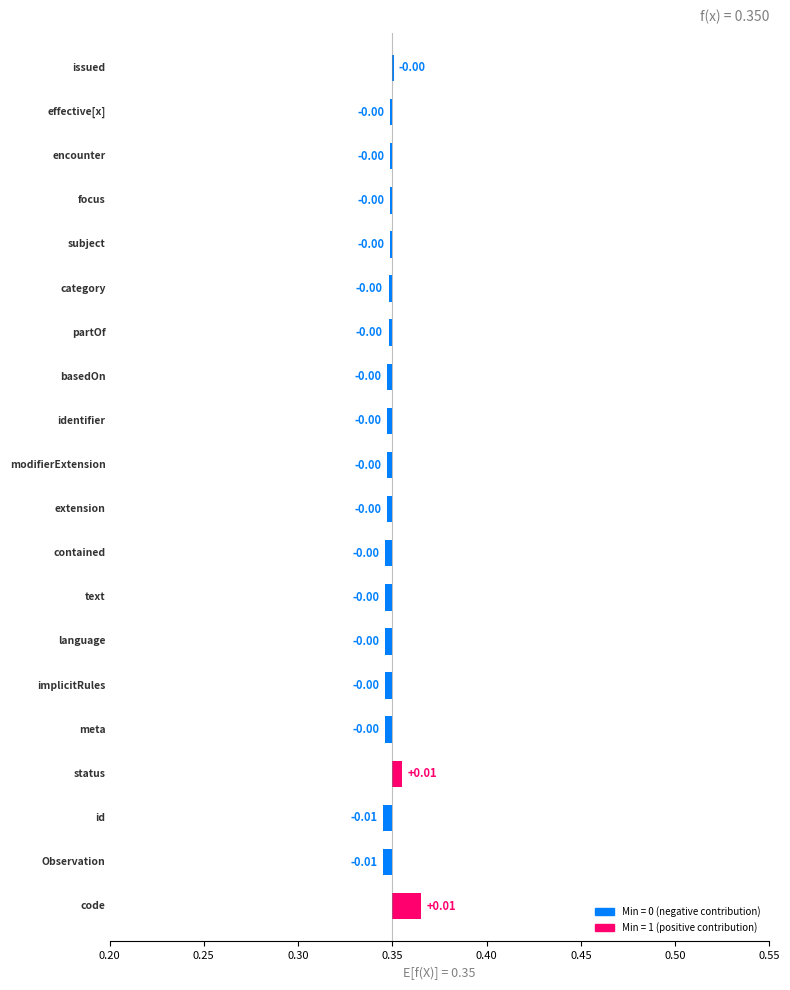

True or false: Base Min has a value of 1 at Observation.code.

True